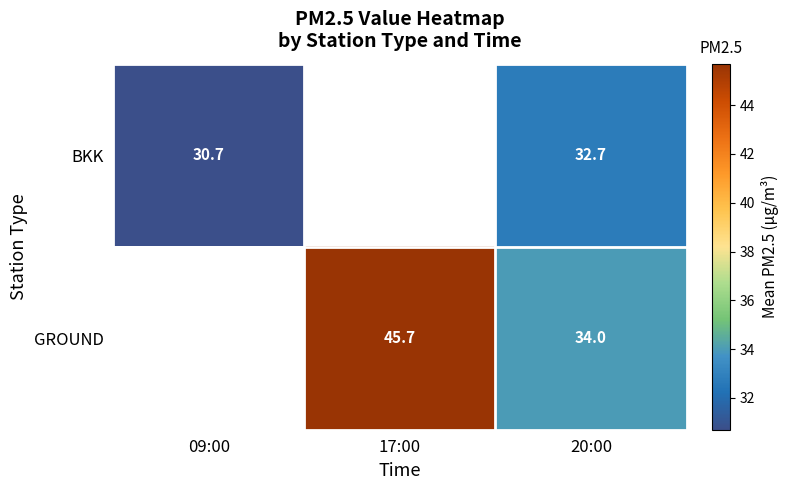

What is the difference between the BKK values at 09:00 and 20:00?

2.0